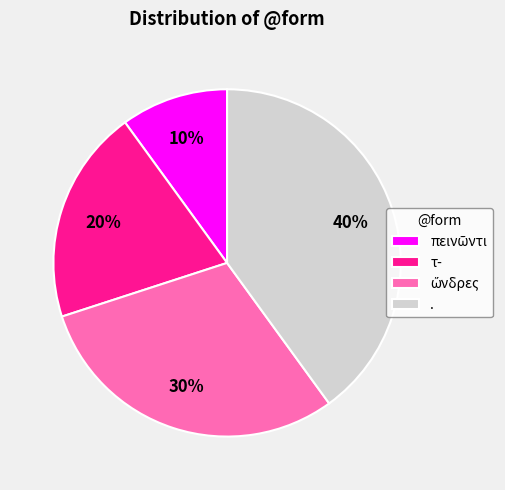

What percentage is the . slice, to the nearest percent?

40%